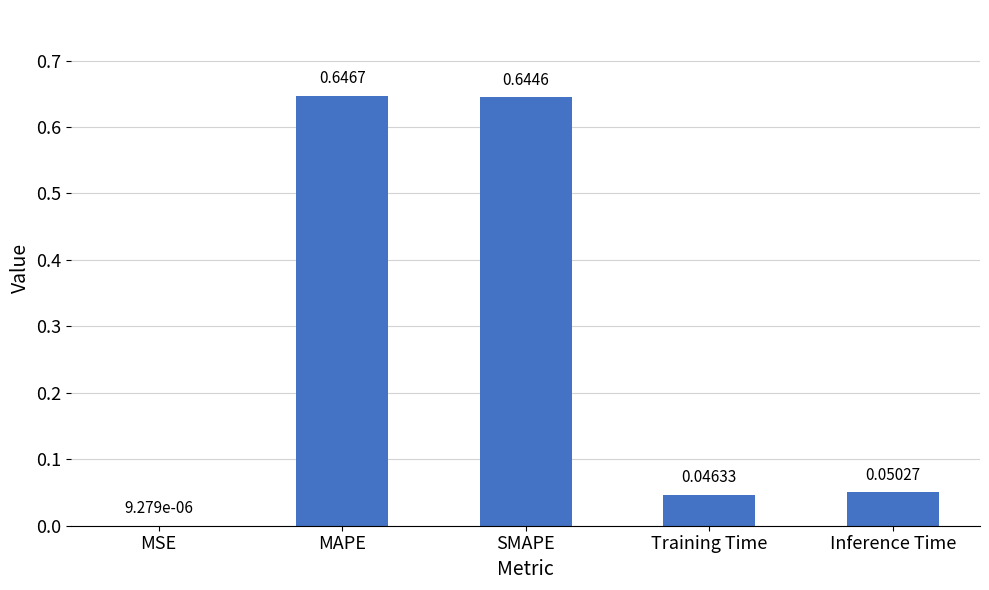

Which label corresponds to the largest value in the chart?

MAPE